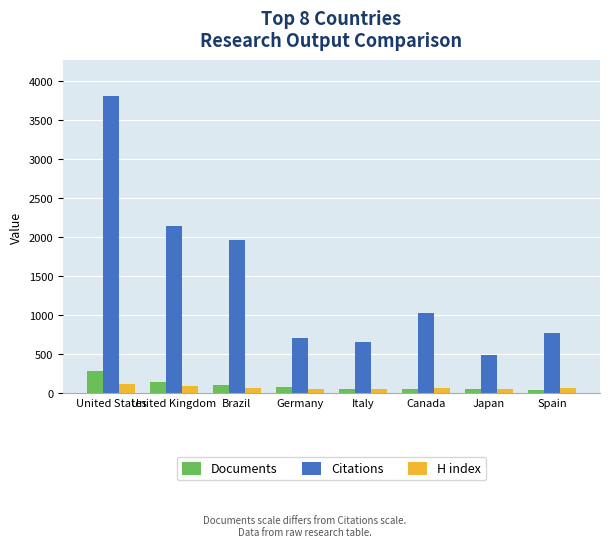

Which series changed the most between Brazil and Germany?

Citations